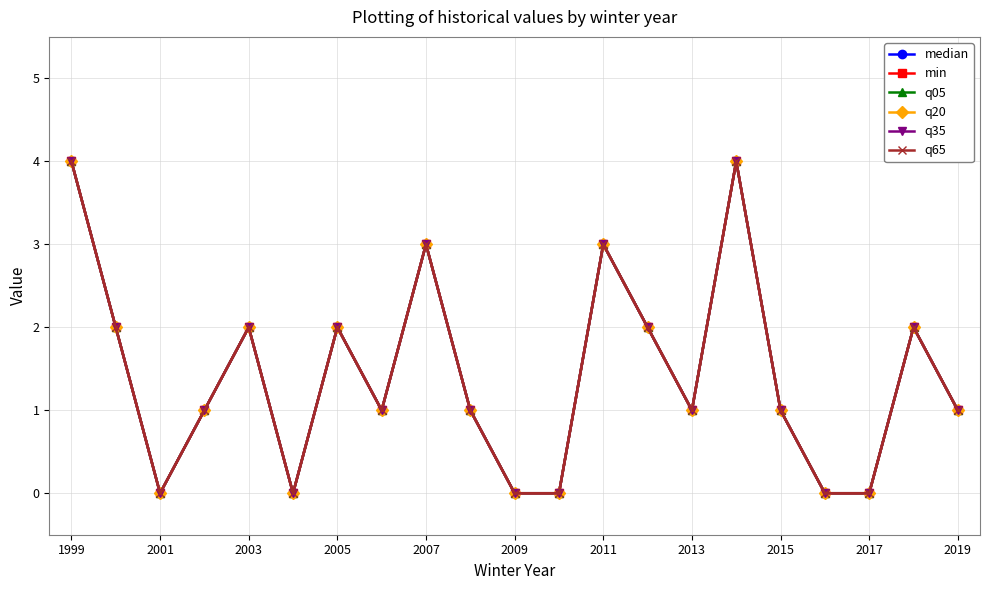

Which series has the widest spread of values?

median